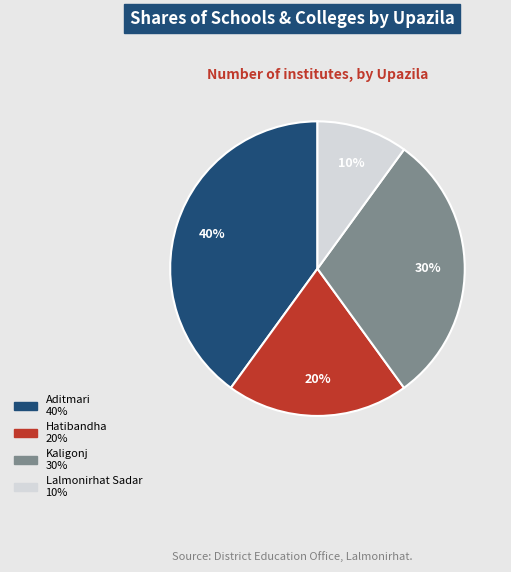

Is there any slice that represents more than half of the pie?

No